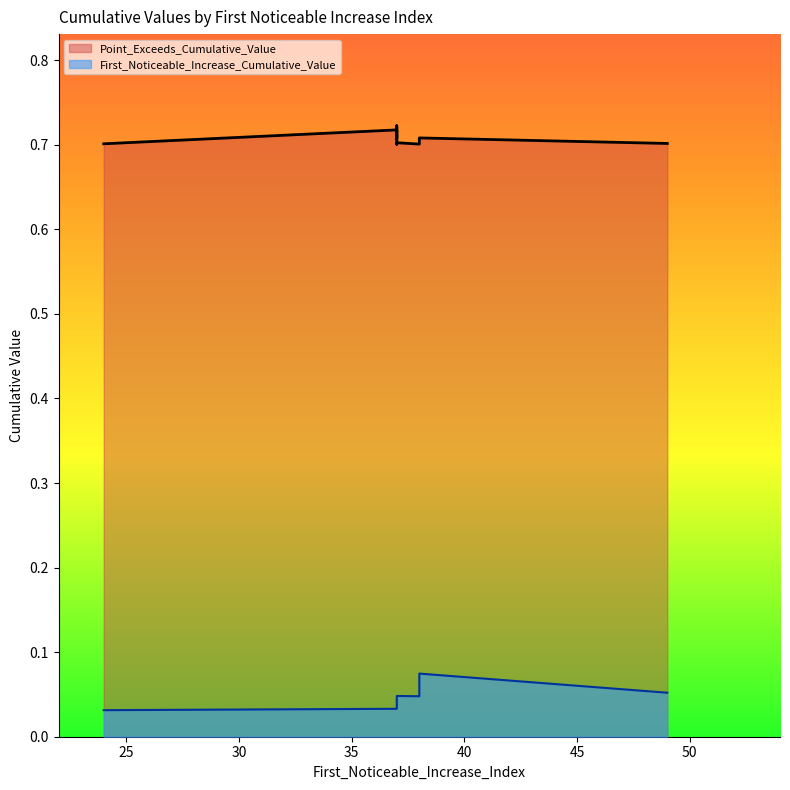

The Point_Exceeds_Cumulative_Value series shows 0.3 at 37. True or false?

False